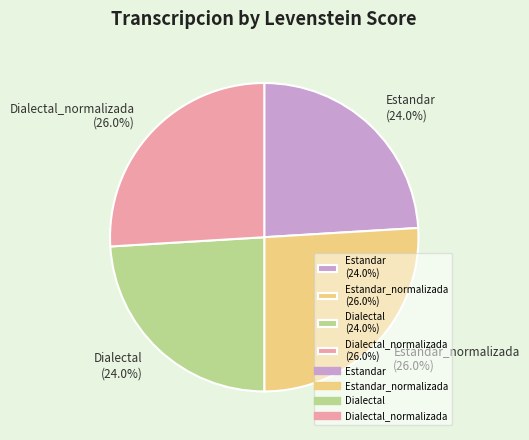

Does Dialectal_normalizada (26.0%) account for over 50% of the chart?

No